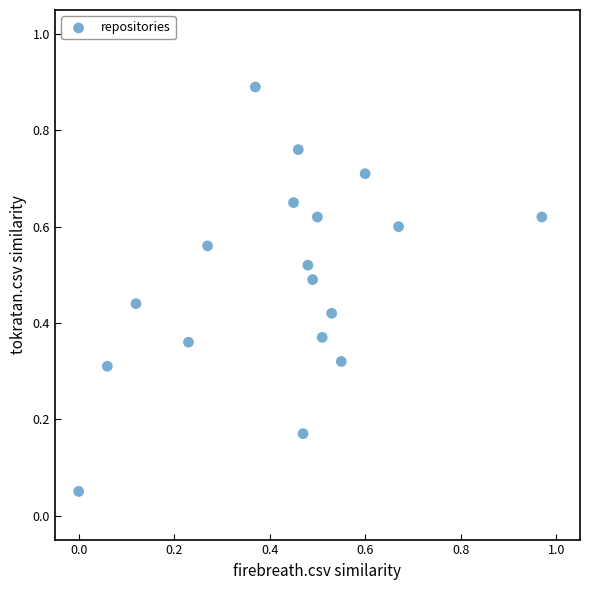

How many points are shown in the scatter plot?

18